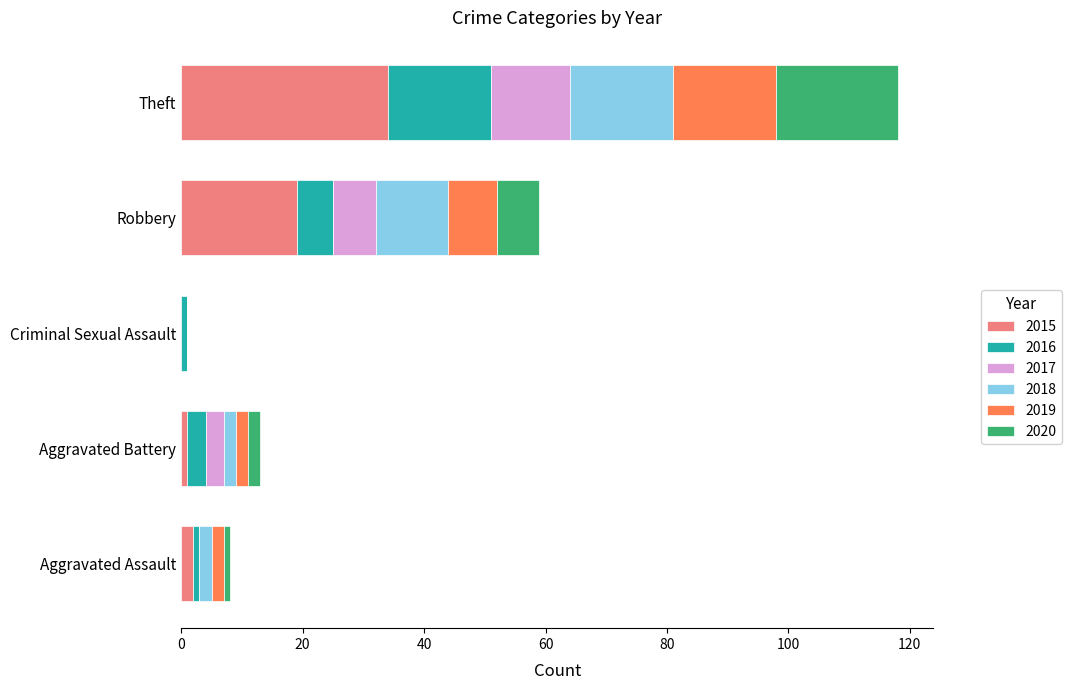

What is the maximum value for 2015?

34